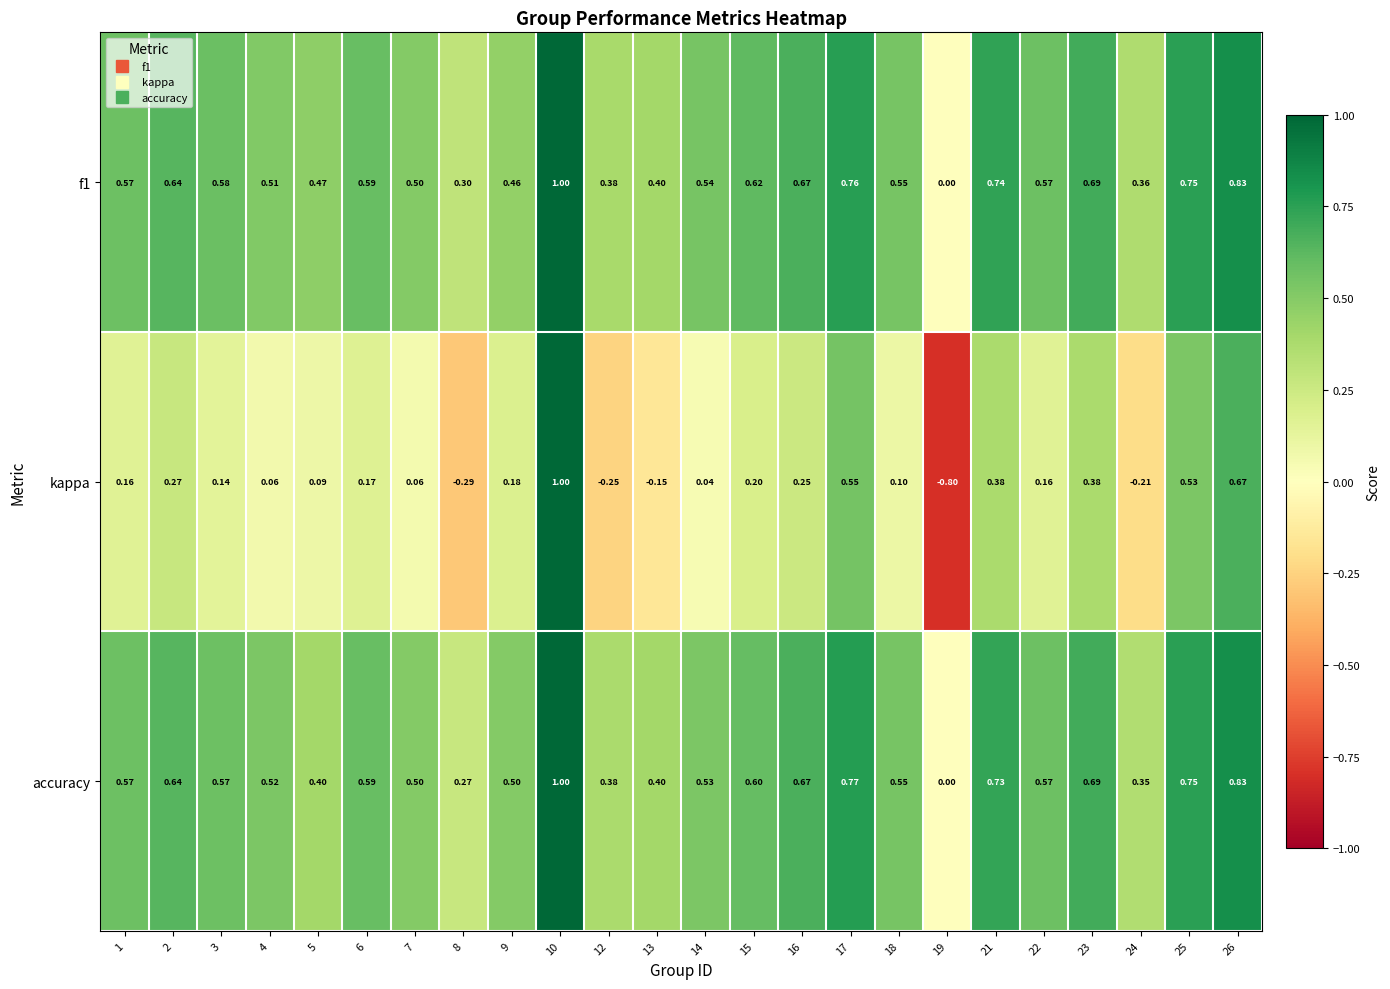

Between 4 and 13, which series saw the biggest shift?

kappa